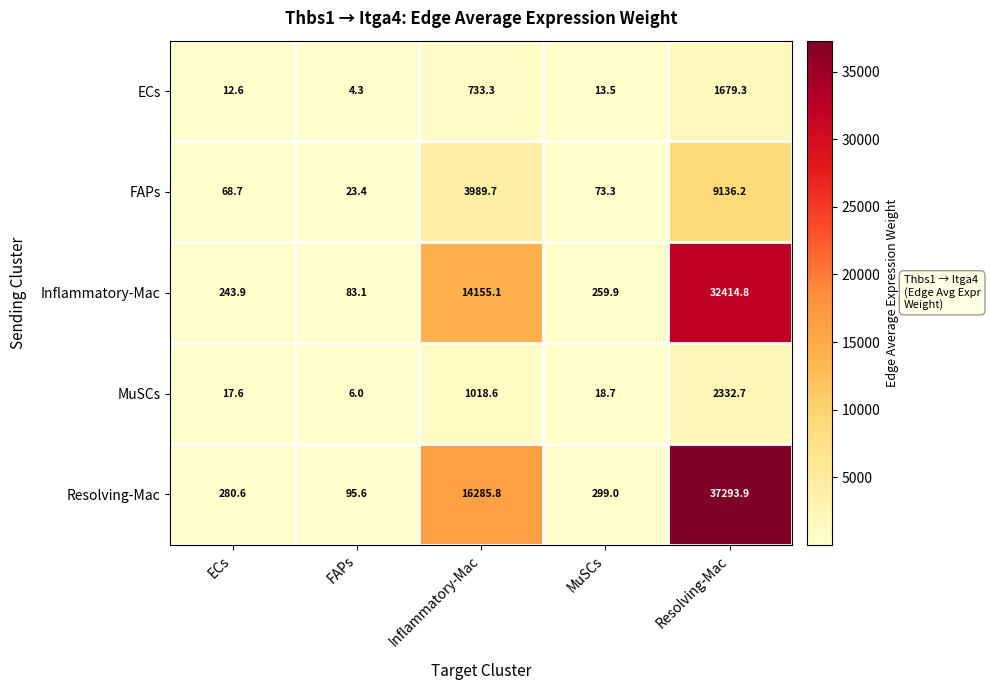

What is the approximate value of FAPs at ECs?

68.7